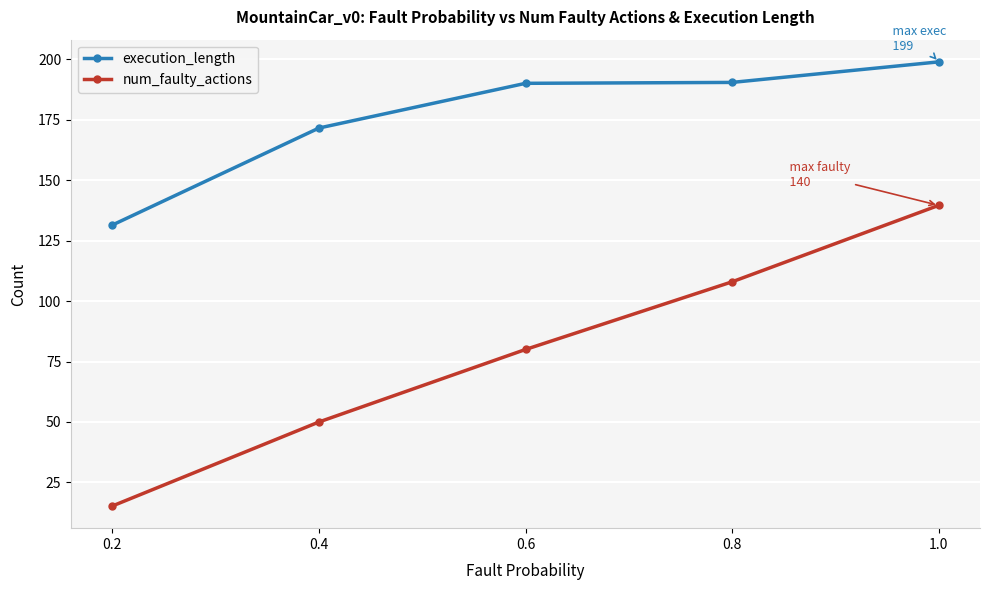

At which label does execution_length reach its peak?

1.0